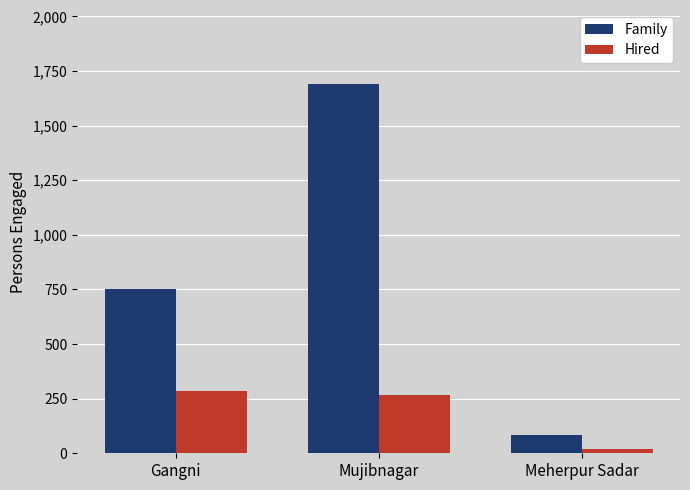

What is the value of the Hired bar at the 2nd from the left?

269